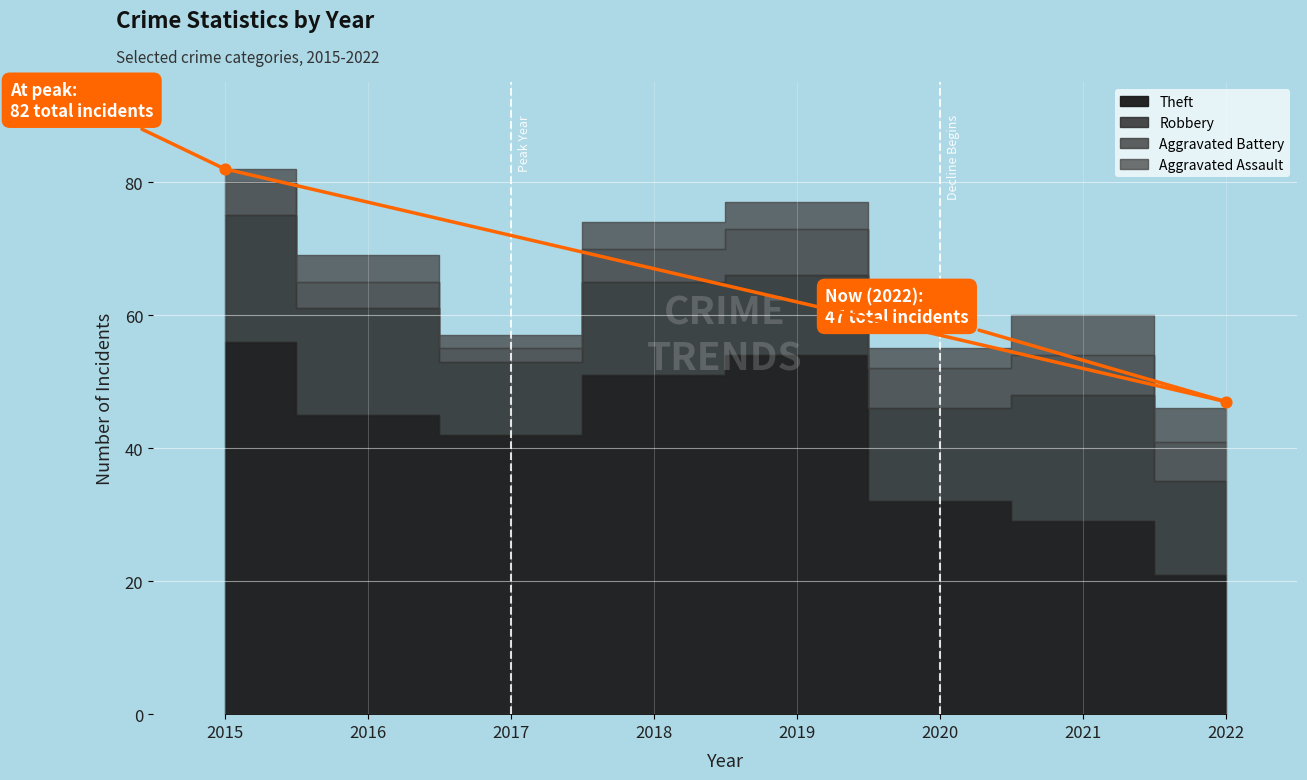

What is the range of Y values (max minus min)?

35